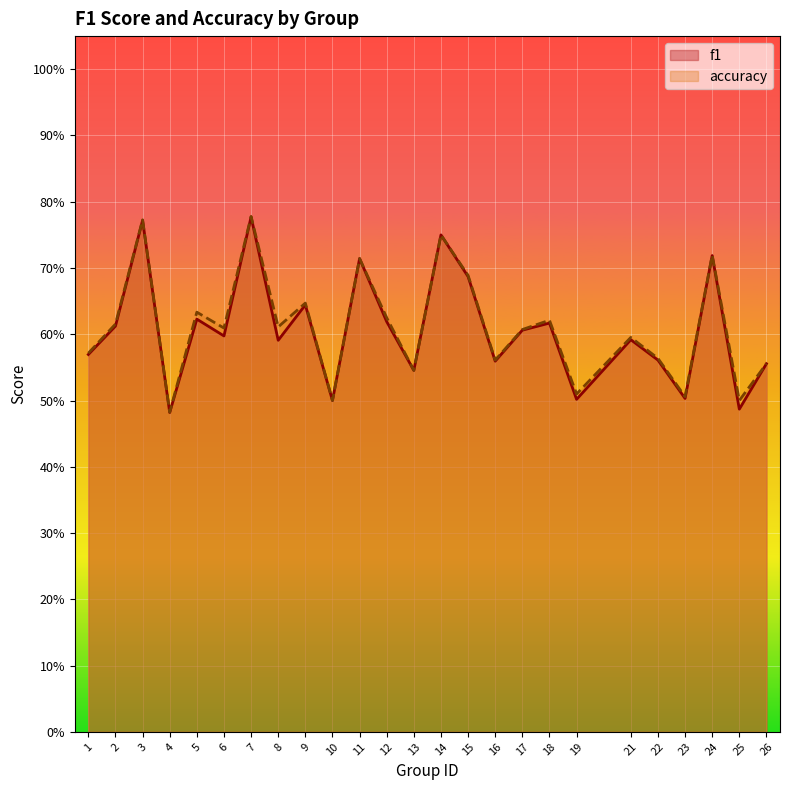

At which category does f1 reach its first local valley?

4